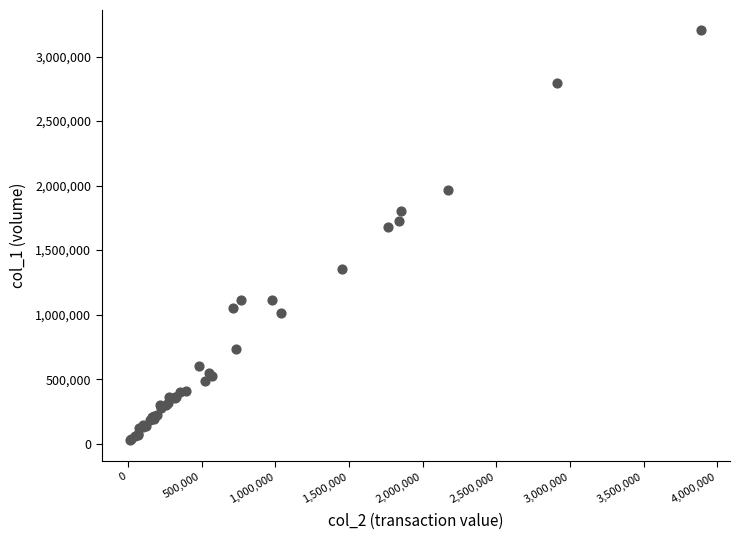

What Y value in the scatter plot is closest to 1613500?

1678000